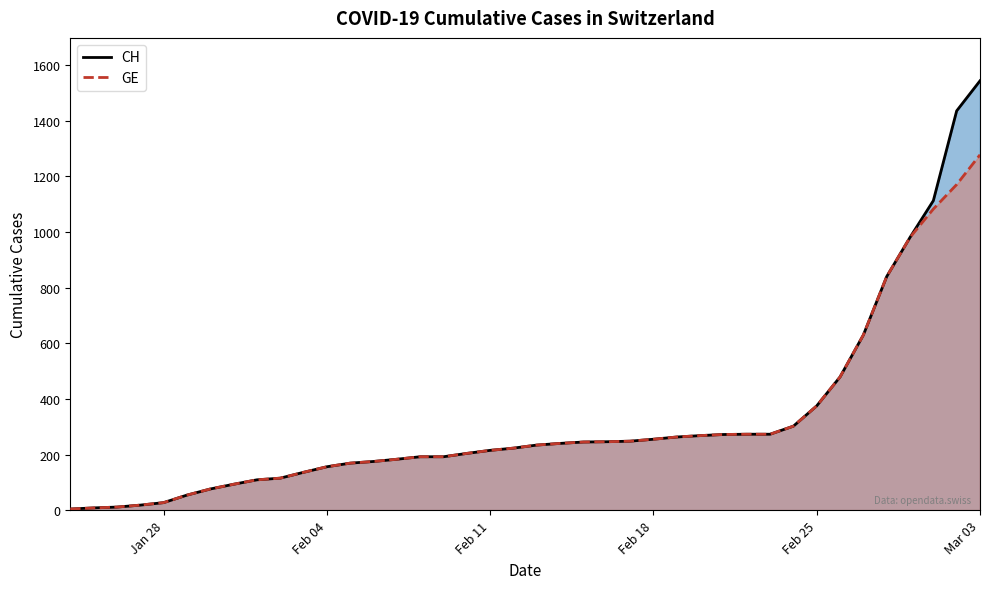

Rank the series by their average value, from lowest to highest.

GE, CH